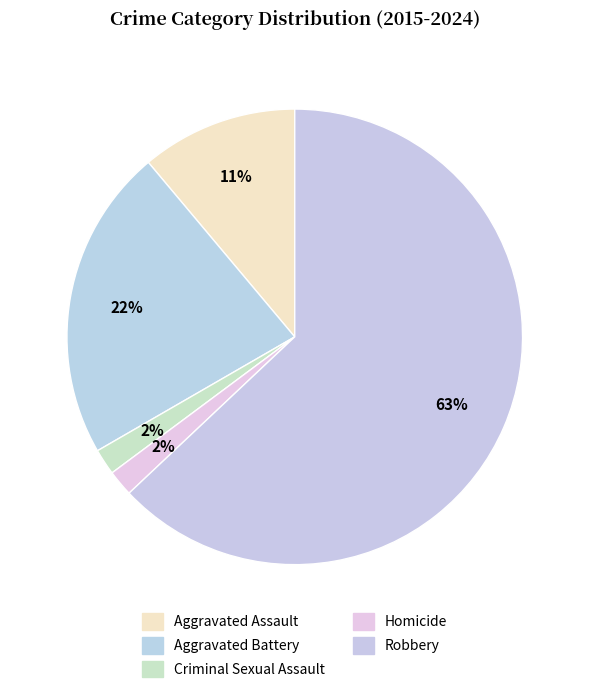

How many slices are in this pie chart?

5